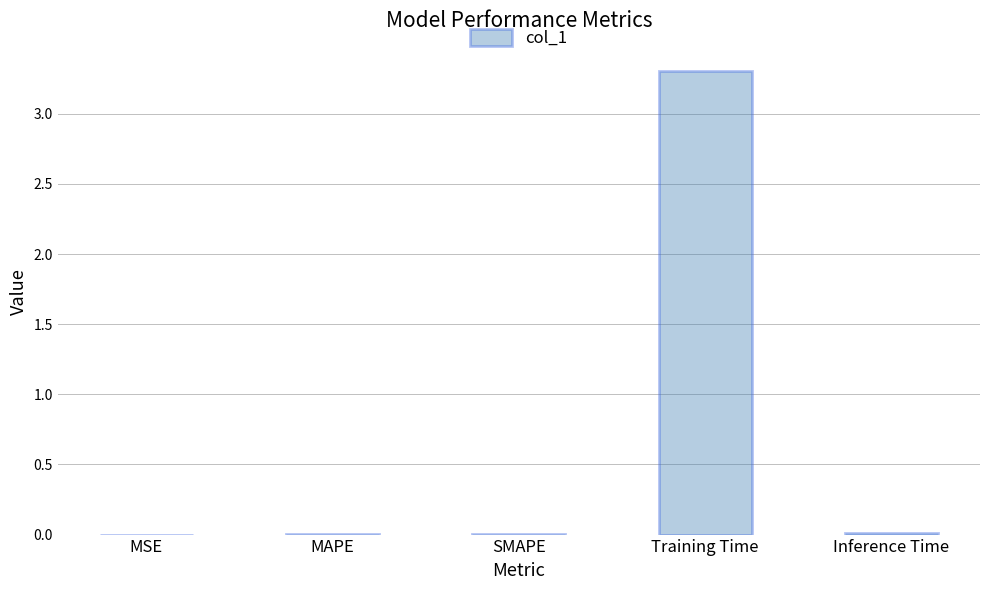

What is the sum of all values?

3.3